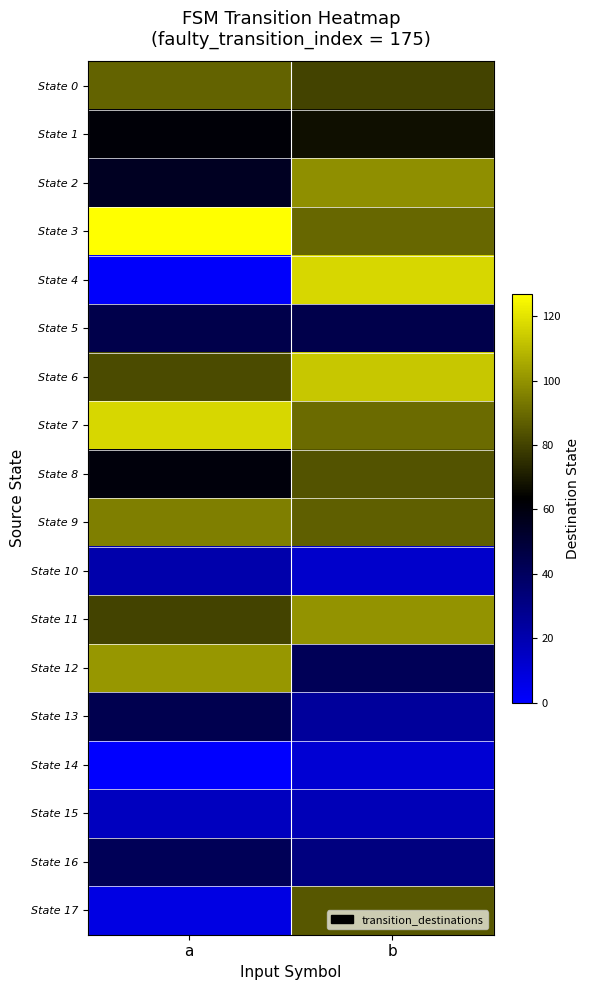

Which series changed the most between a and b?

State 4